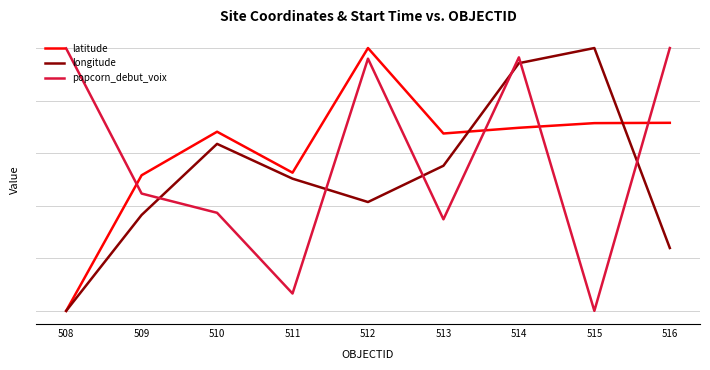

How many interior local valleys does the popcorn_debut_voix series have?

3